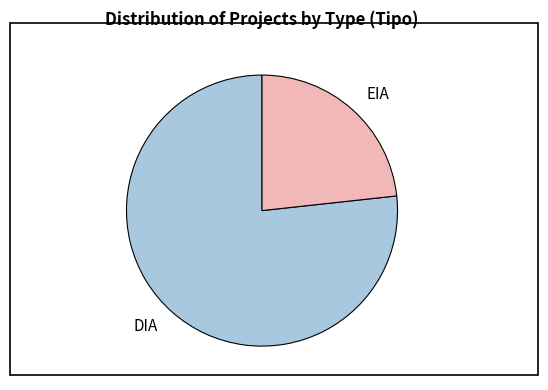

Do EIA and DIA together represent more than half of the pie?

Yes